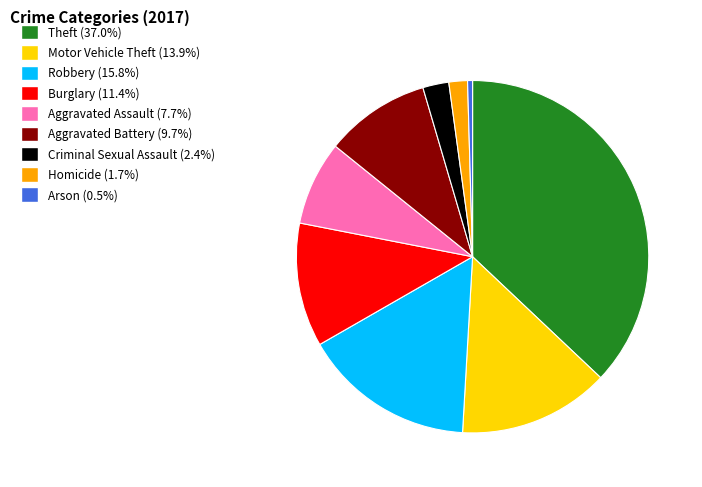

Is Arson the majority of the pie?

No